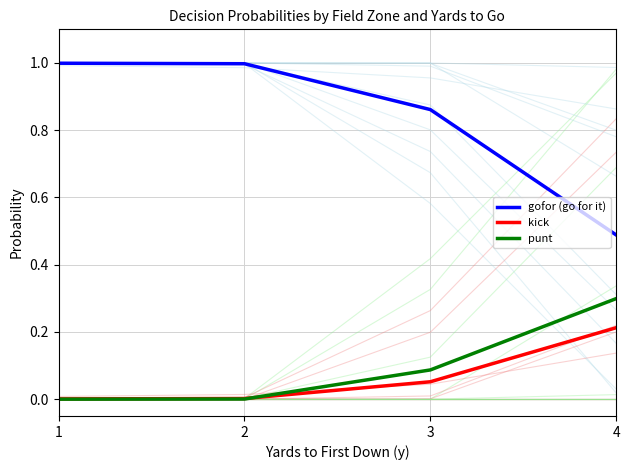

At which label is kick closest to 0?

1